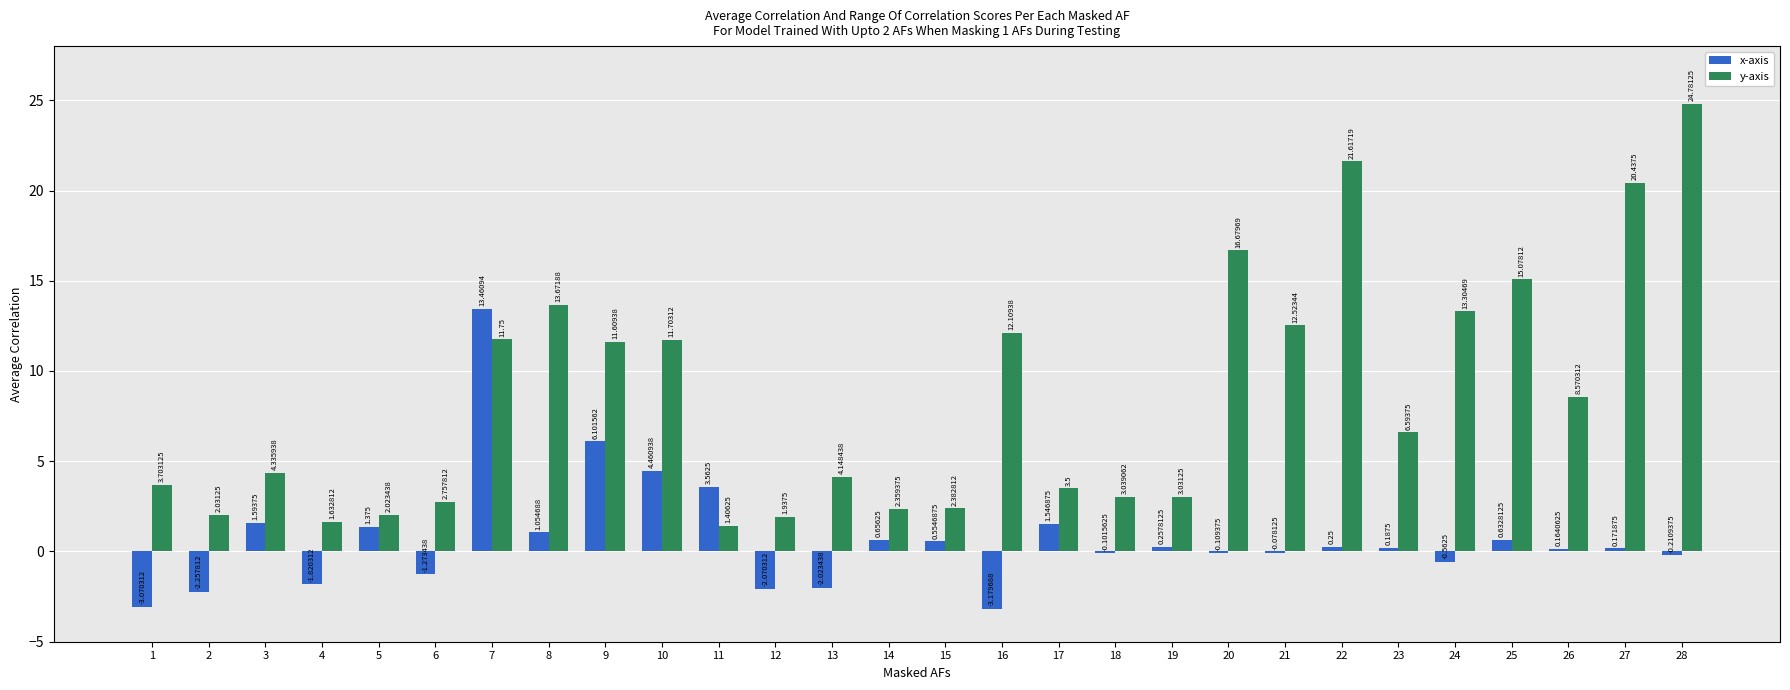

Is the value of x-axis at 10 greater than the value of y-axis at 10?

No